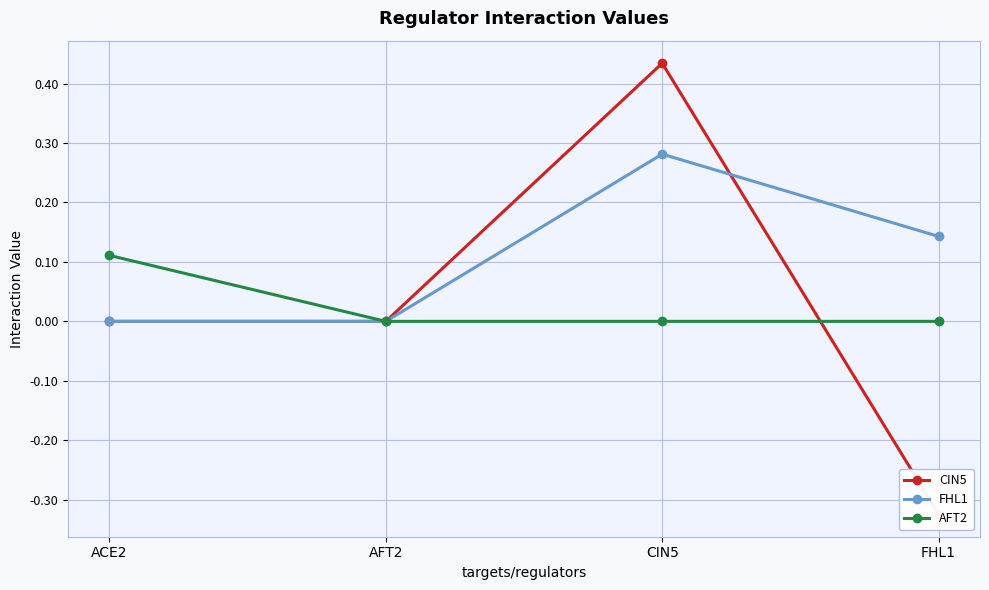

How many intersections are there between FHL1 and CIN5?

1